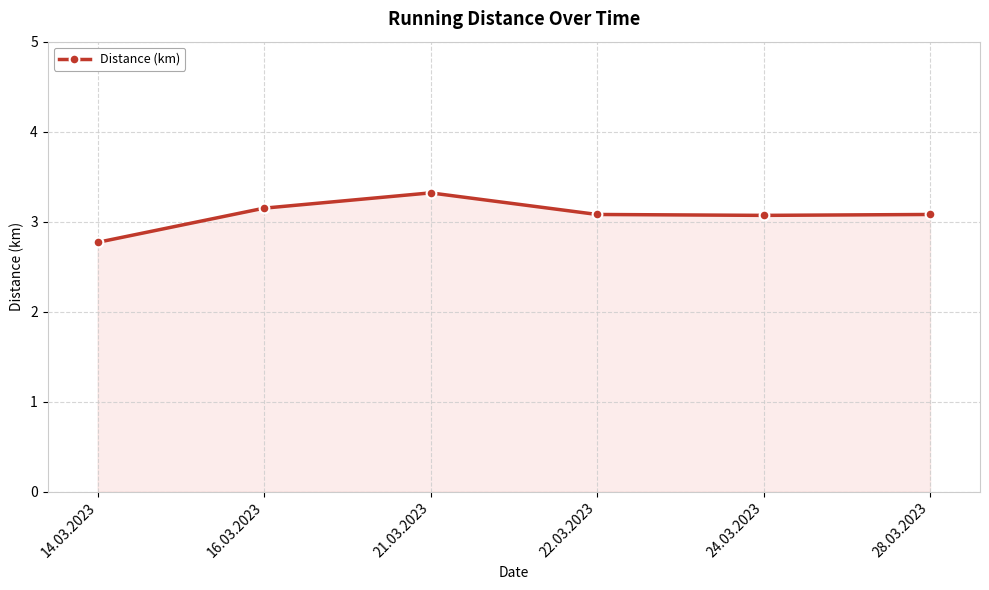

True or false: there are more than 2 points higher than both neighbors.

False